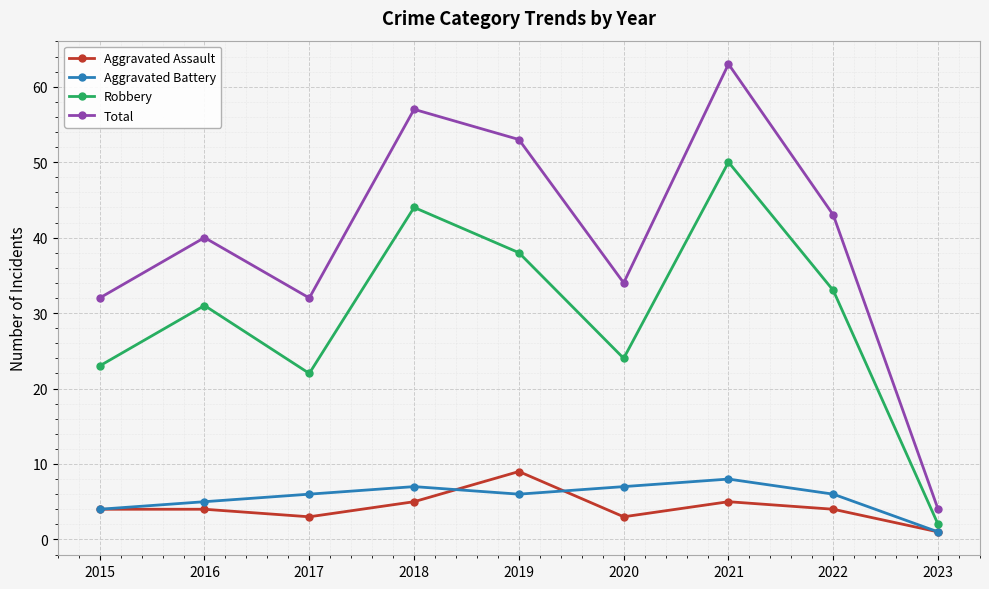

At which category does Total reach its first local peak?

2016